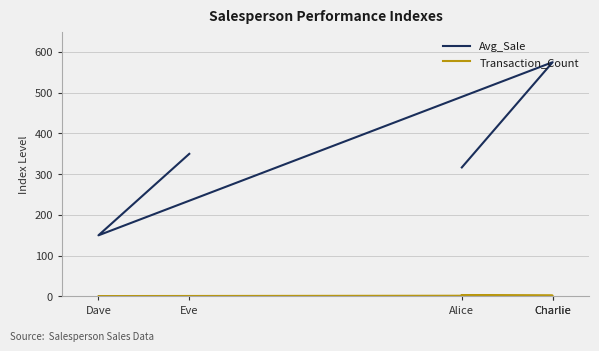

Reading left to right, transcribe all the data shown in this chart.

Avg_Sale: Alice=316.7	Charlie=575.0	Charlie=575.0	Dave=150.0	Eve=350.0
Transaction_Count: Alice=3.0	Charlie=2.0	Charlie=2.0	Dave=1.0	Eve=1.0